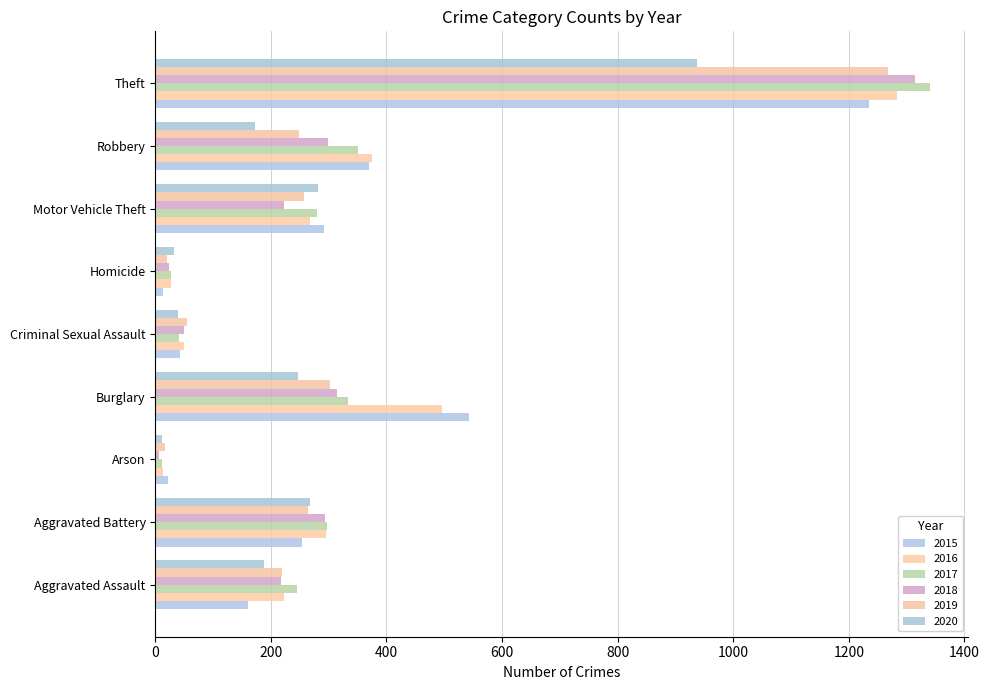

At which category is the sum across all series the highest?

Theft